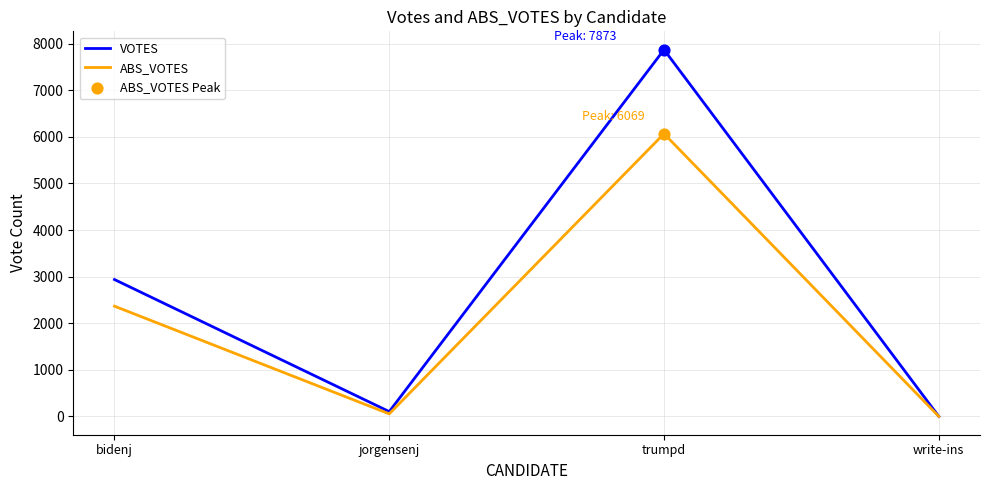

What is the difference between the highest and lowest values at trumpd?

1804